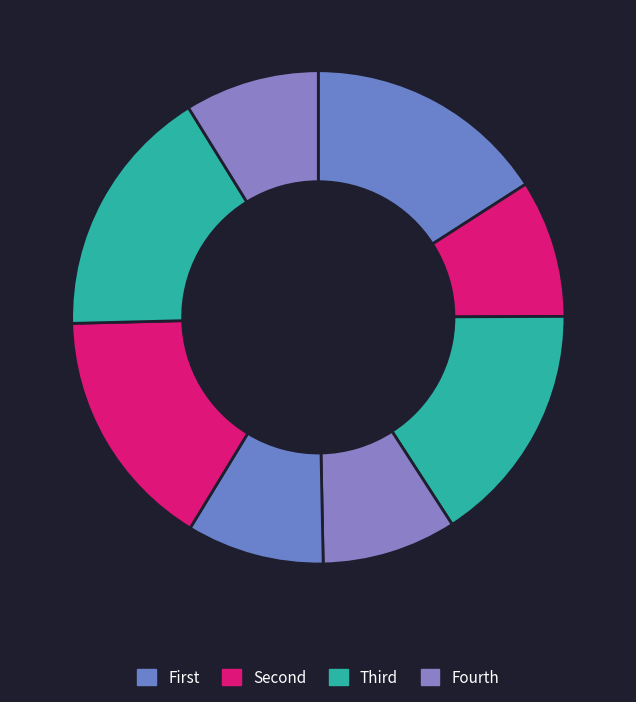

How many slices are in this pie chart?

8